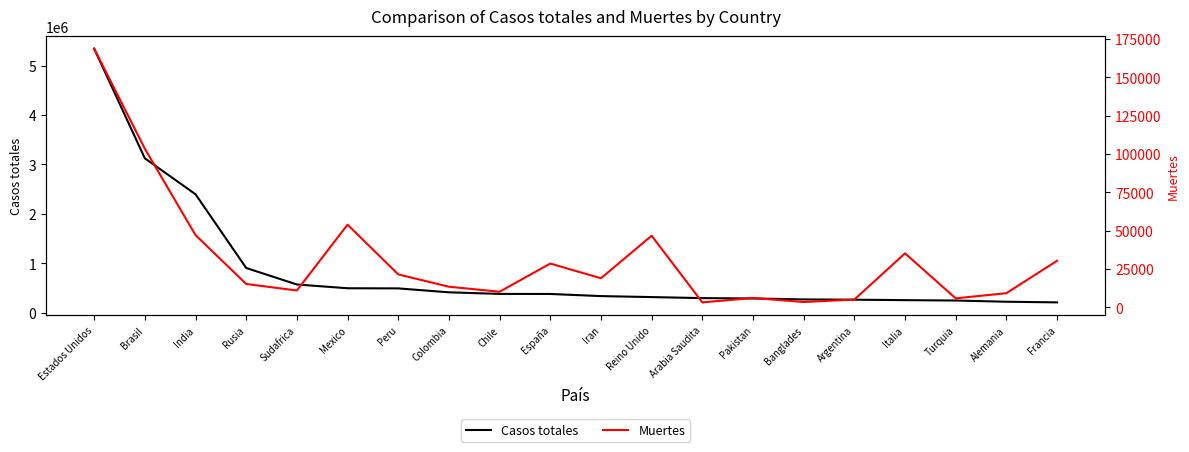

At which category does the chart reach its peak across all series?

Estados Unidos